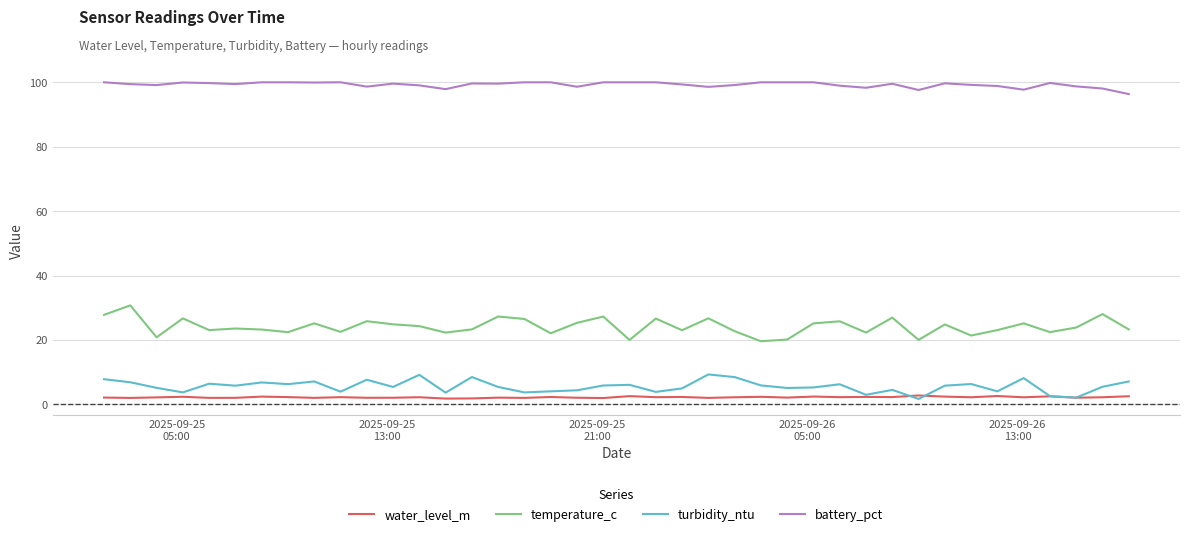

Rank the series by their maximum value, from highest to lowest.

battery_pct, temperature_c, turbidity_ntu, water_level_m